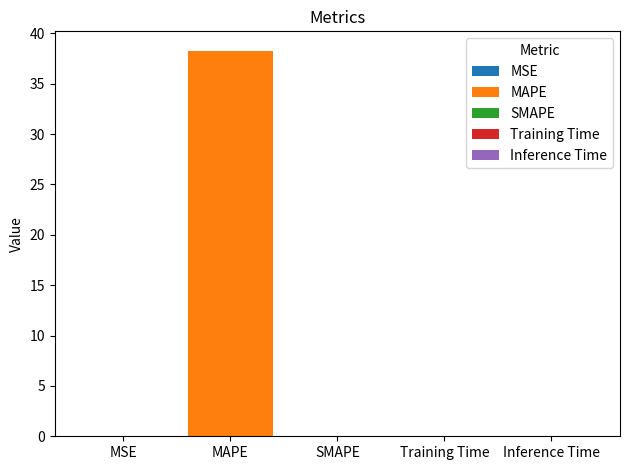

Reading left to right, what are all the values shown in this chart?

0.0	38.3	0.0	0.0	0.0